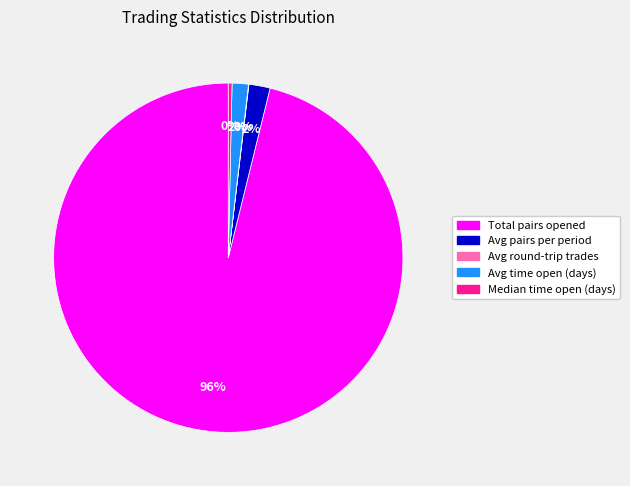

Is it true that Median time open (days) is 0% of the pie?

True